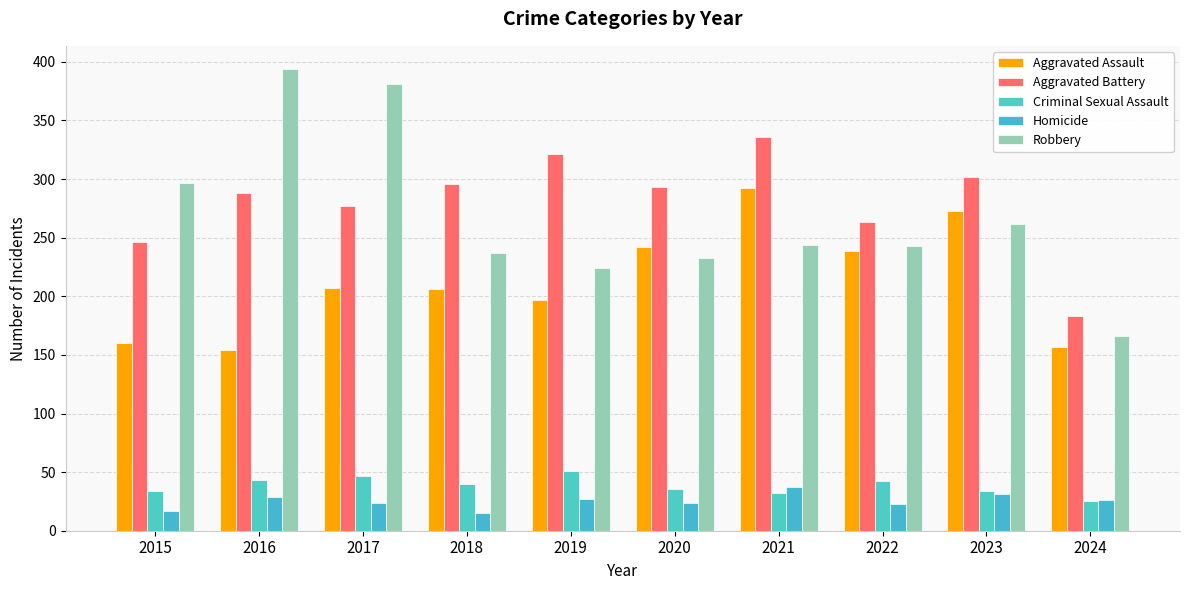

Is the value of Criminal Sexual Assault at 2021 greater than the value of Aggravated Assault at 2020?

No